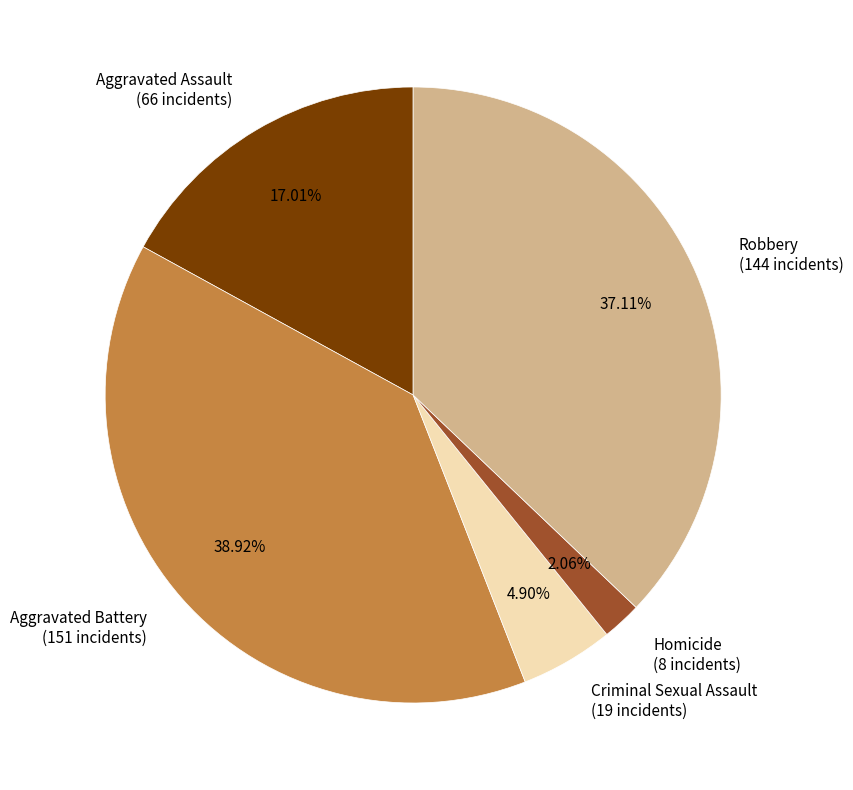

Which has a higher value, Homicide or Aggravated Battery?

Aggravated Battery